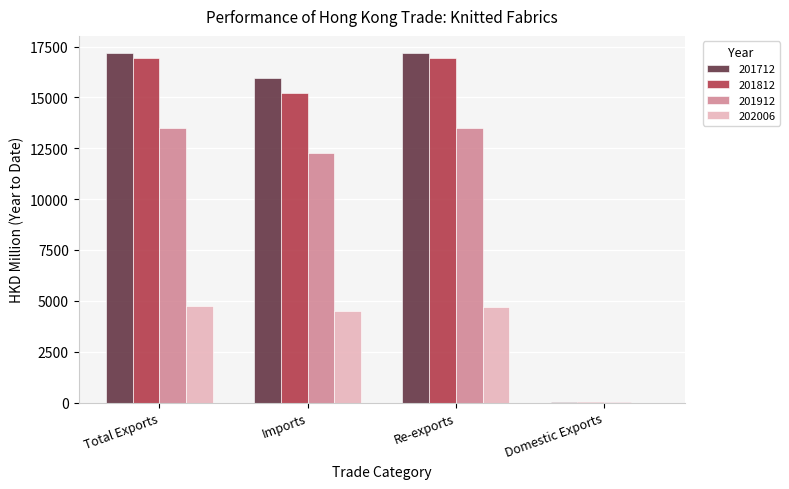

The value of 201912 at Imports is 12285.7. True or false?

True